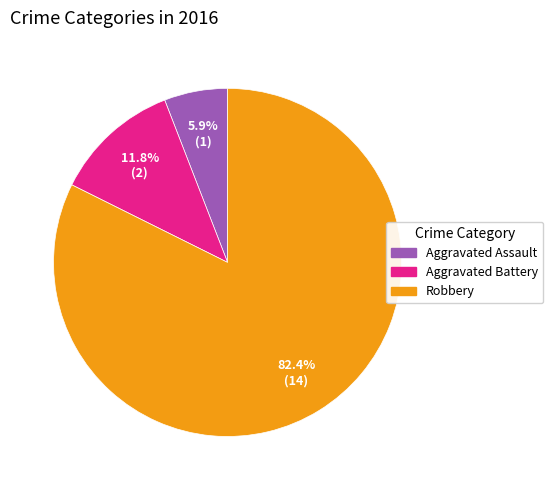

What portion of the pie excludes Aggravated Battery?

88.2%